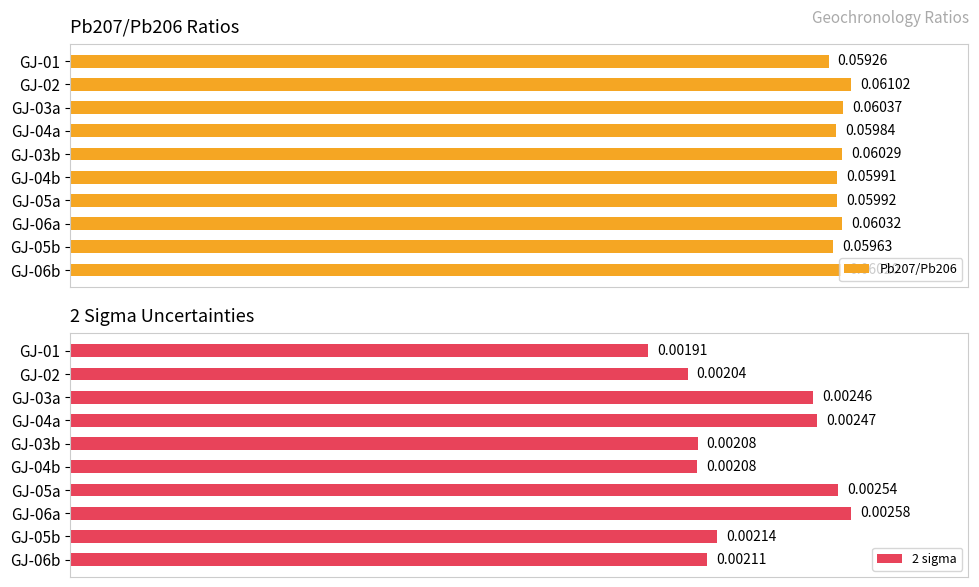

What is the maximum value shown in the chart?

0.1